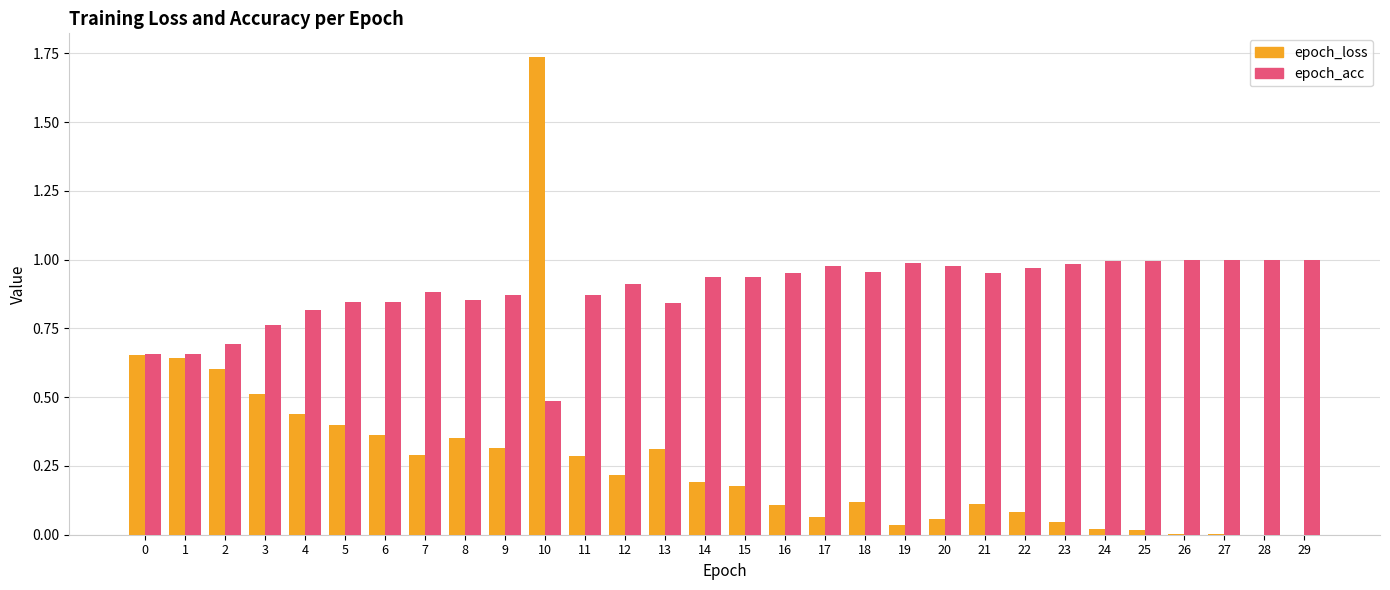

What is the sum of all epoch_acc values?

26.6